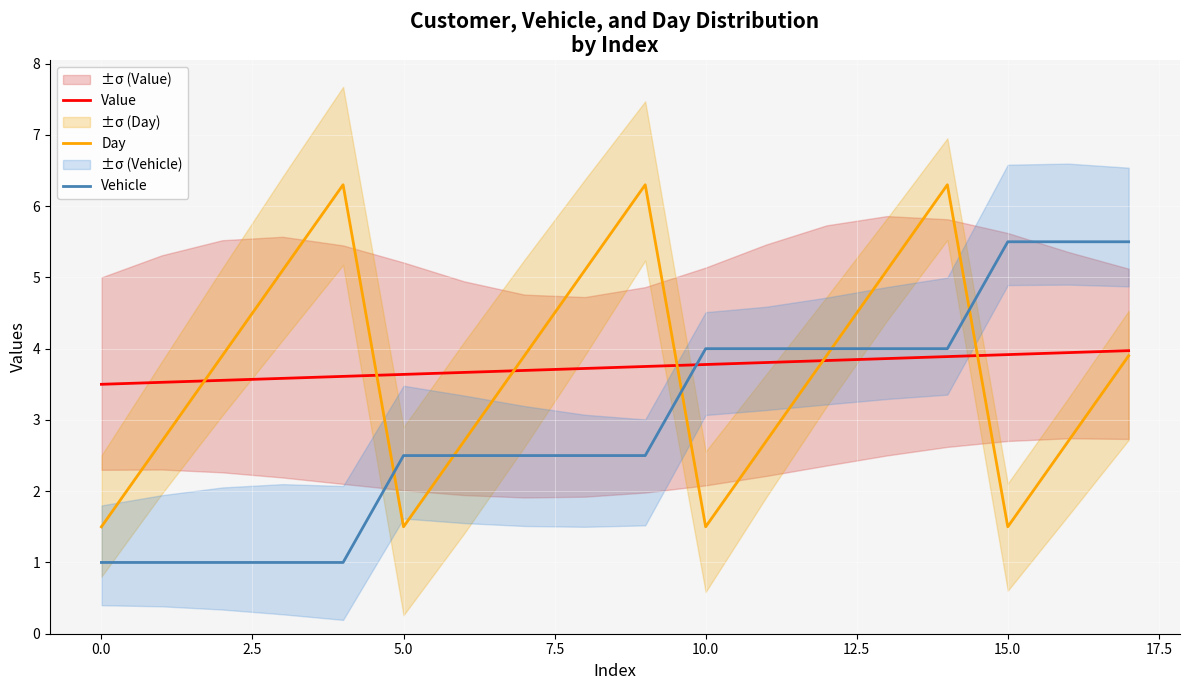

Which series has the largest total across all categories?

Value